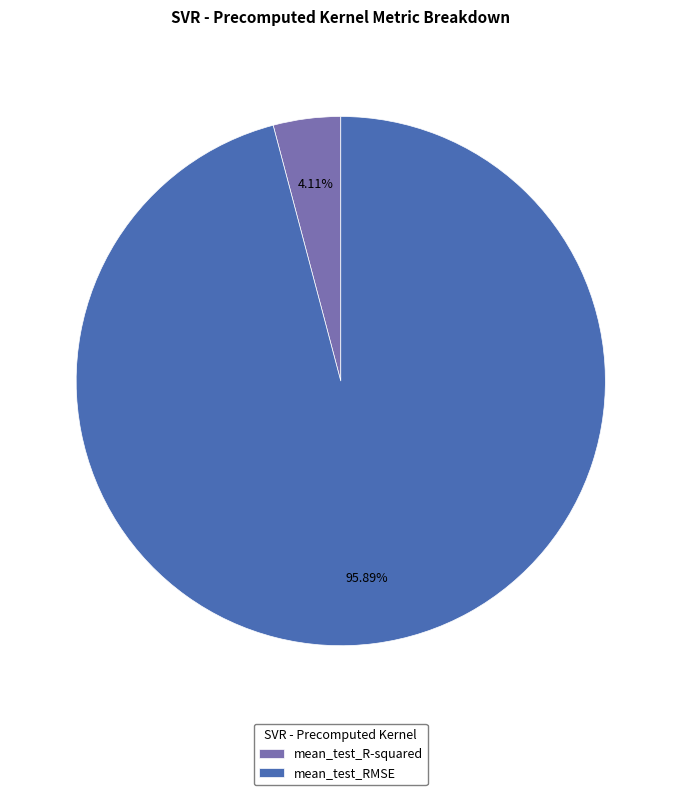

What is the smallest slice in the pie chart?

mean_test_R-squared